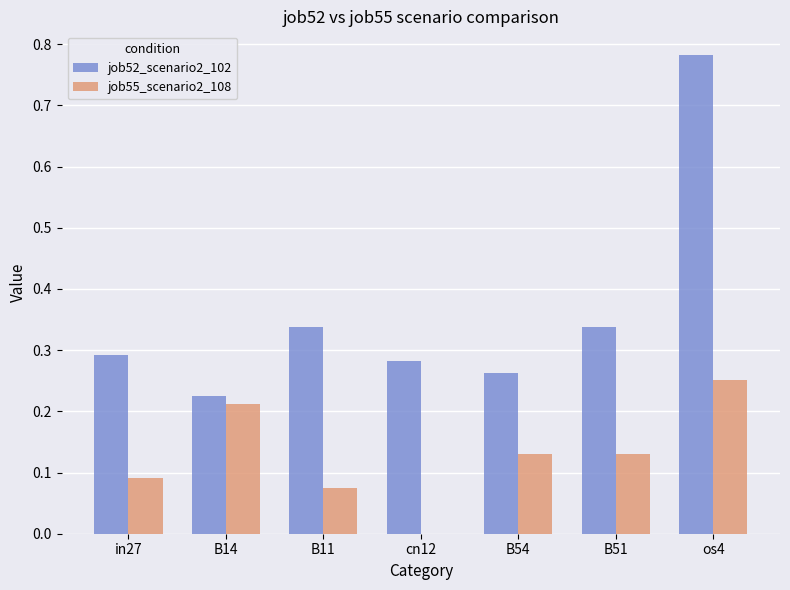

Which series has the largest total across all categories?

job52_scenario2_102